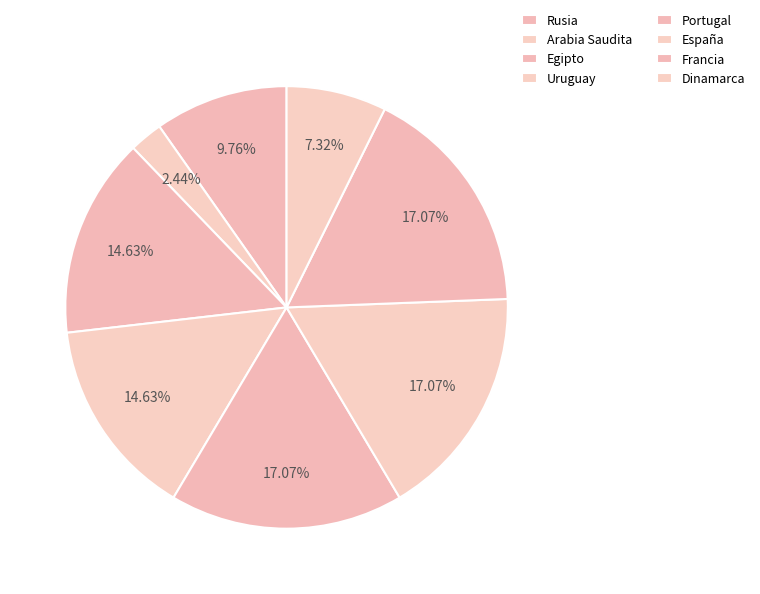

How many segments does this pie chart have?

8